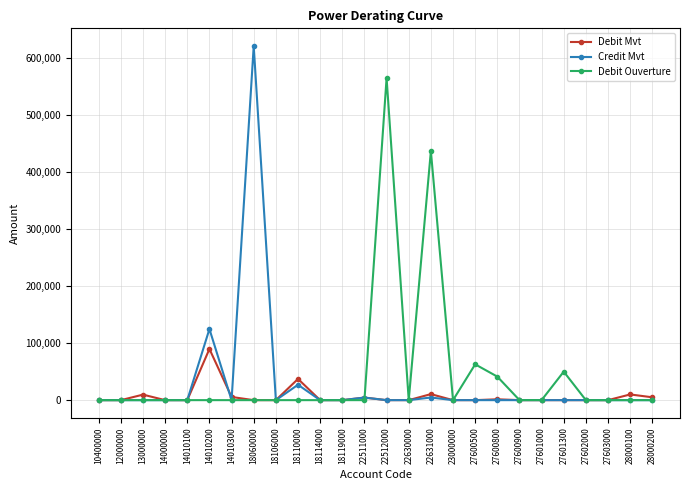

Is this an area chart (filled region under the line)?

No